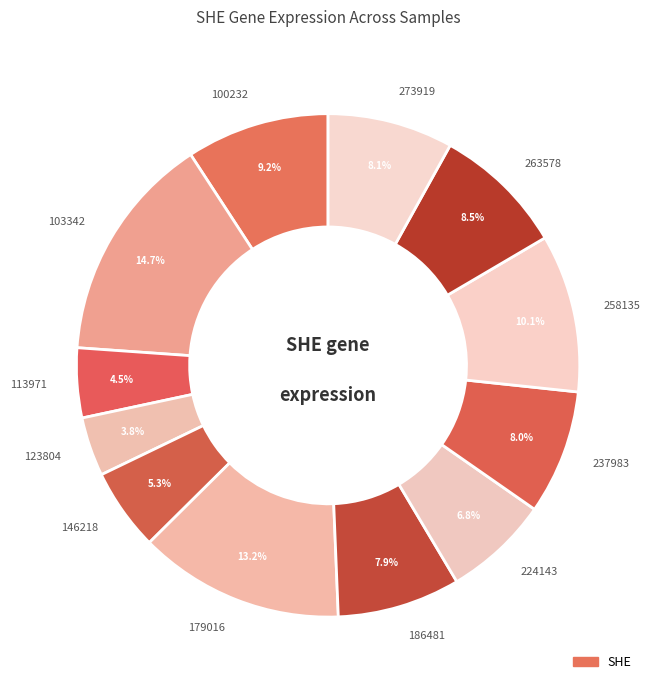

Does 186481 represent more than half of the total?

No